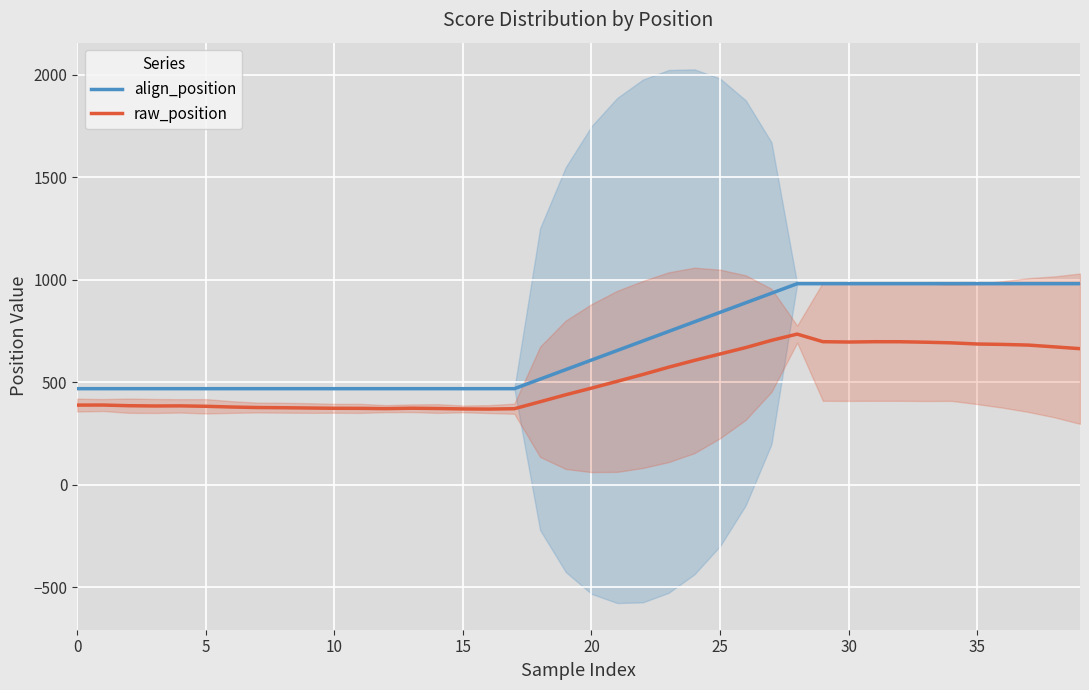

Where does the align_position series first go above 607?

20